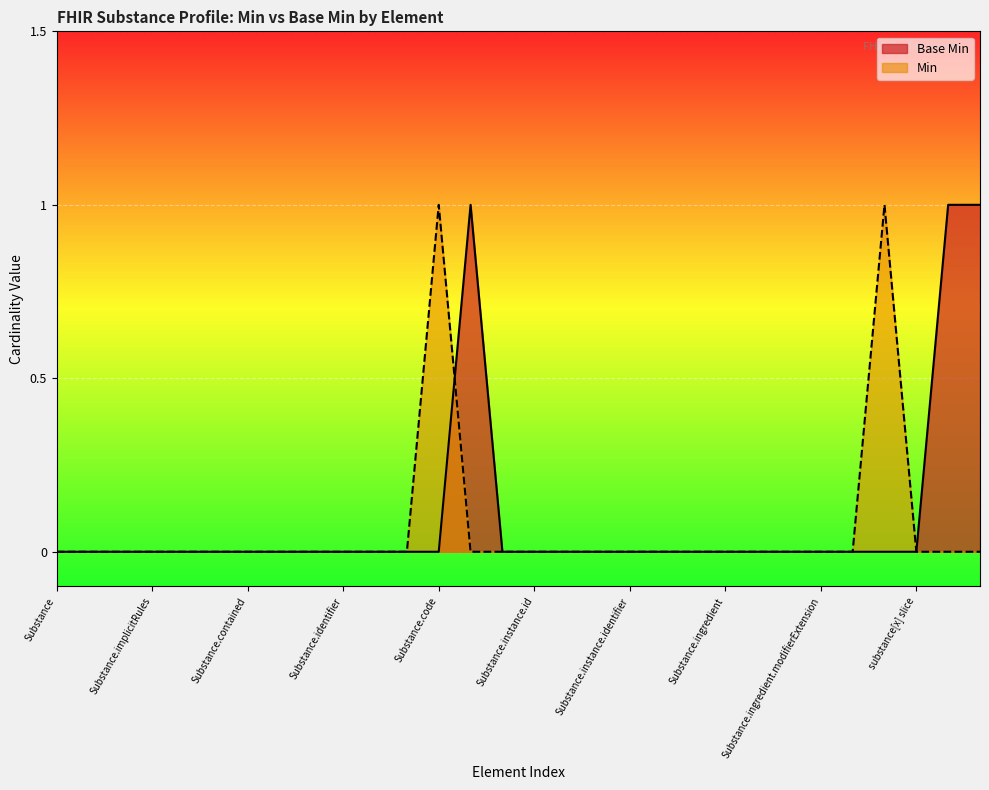

Is it true that the value at Substance.code is 0?

False